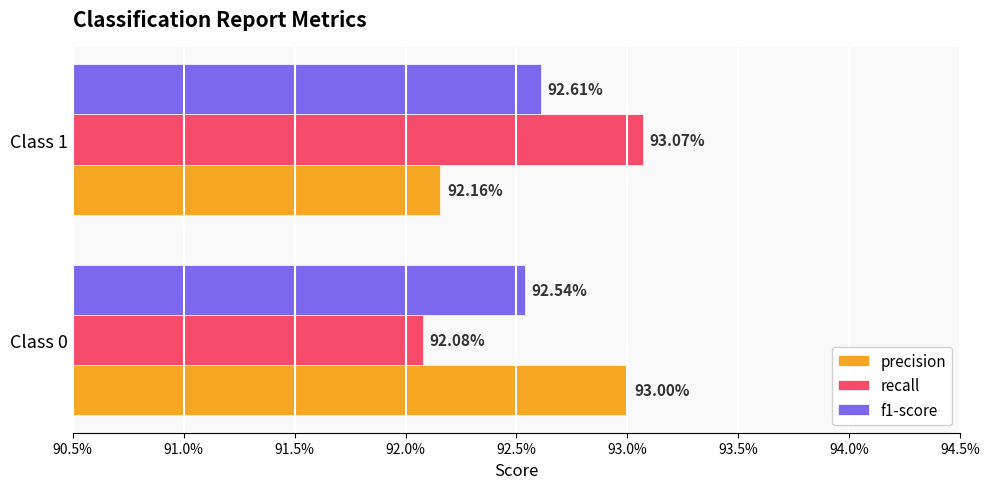

How many precision values are between 0 and 1?

2